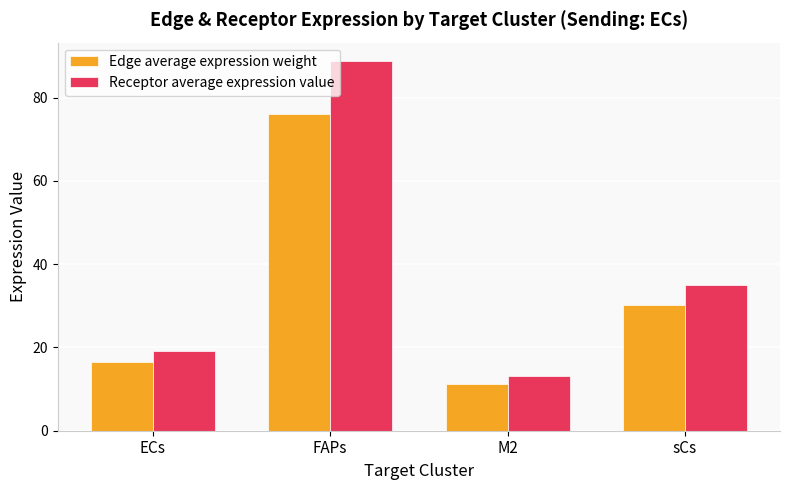

Which series has the largest range (max minus min)?

Receptor average expression value